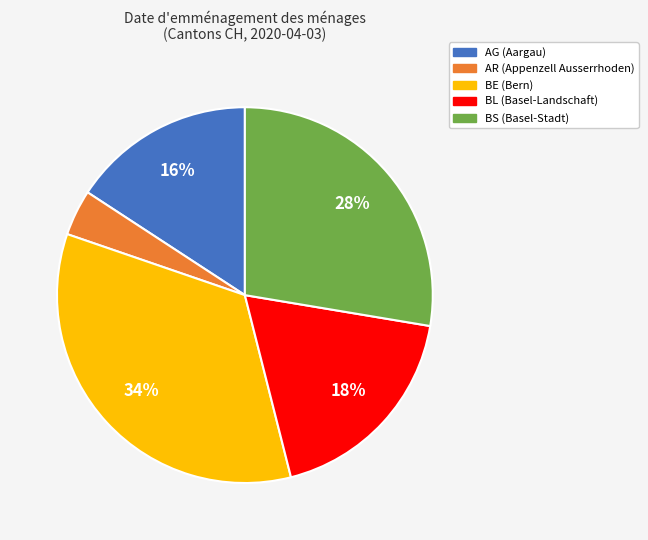

How many segments does this pie chart have?

5